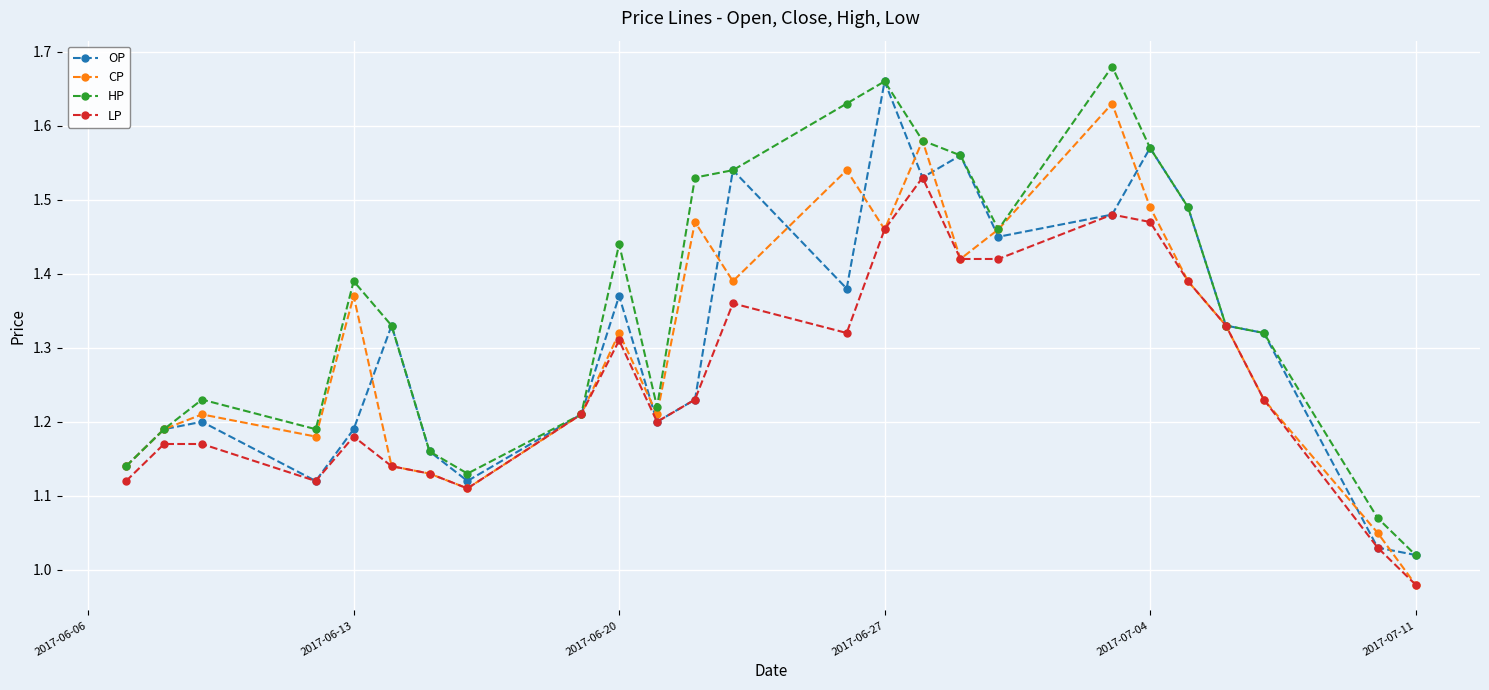

Which series has the largest total across all categories?

HP